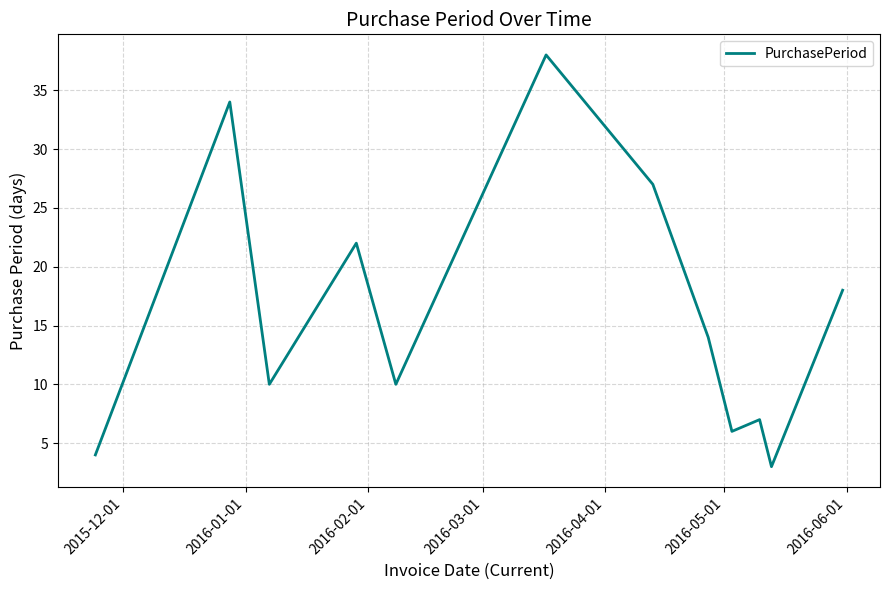

What is the difference between the maximum and minimum values?

35